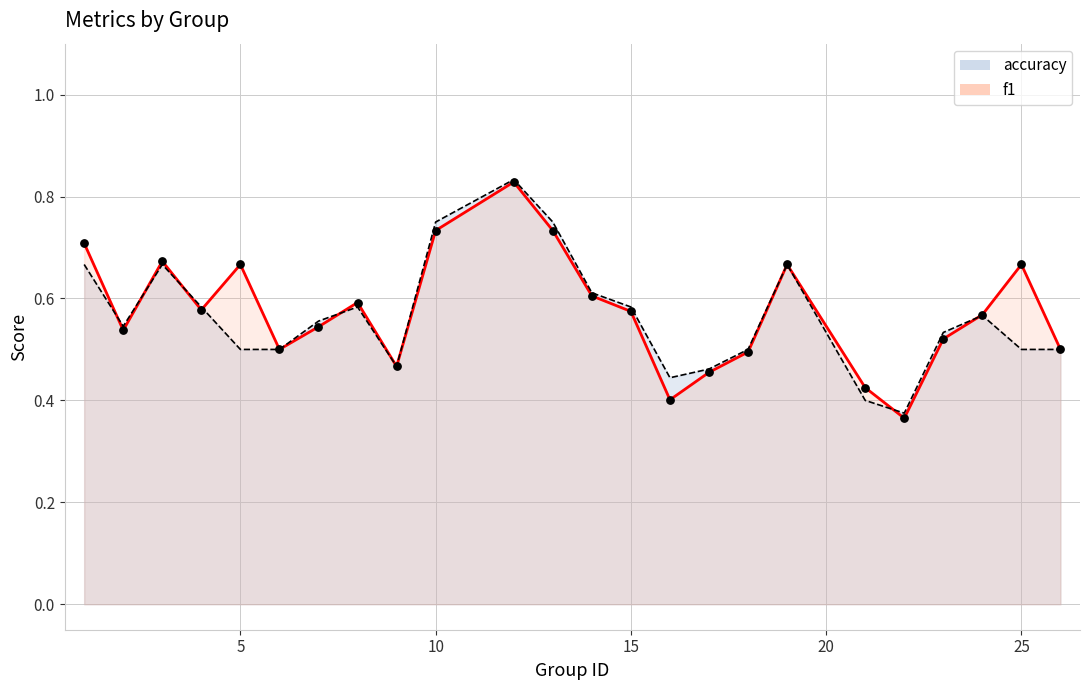

Is the value of f1 at 9 greater than the value of accuracy at 21?

Yes